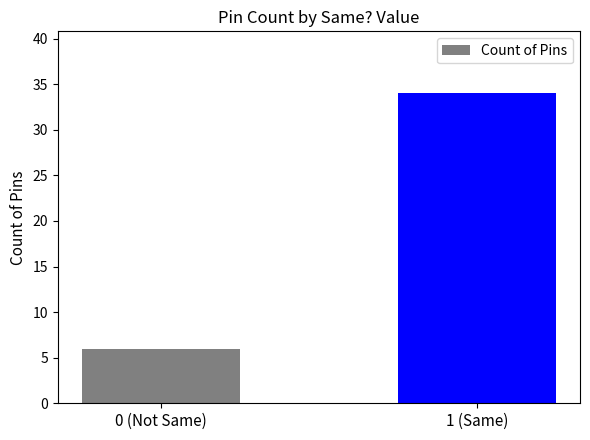

Reading left to right, what are all the values shown in this chart?

6	34